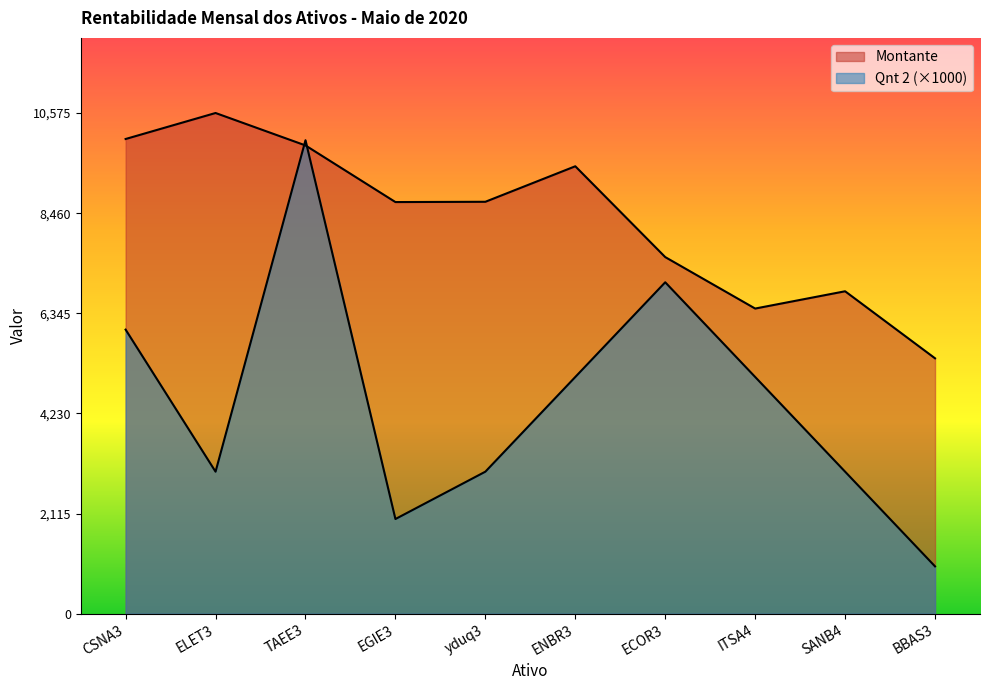

At ENBR3, list the series in order from smallest to largest.

Qnt 2, Montante